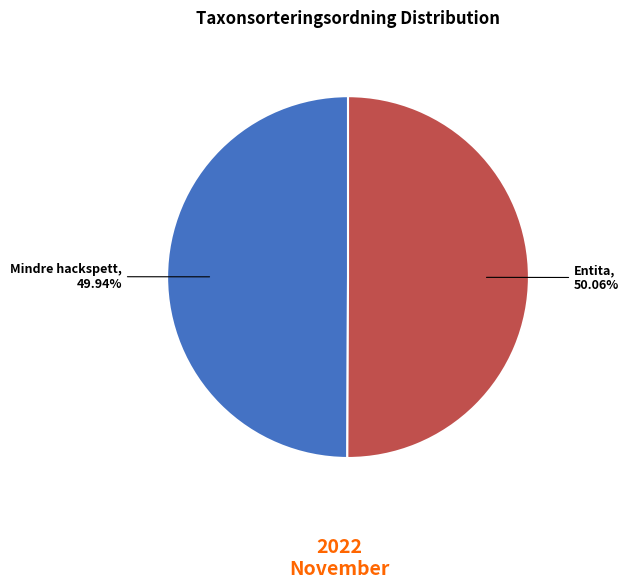

Is there a majority slice in this chart?

Yes